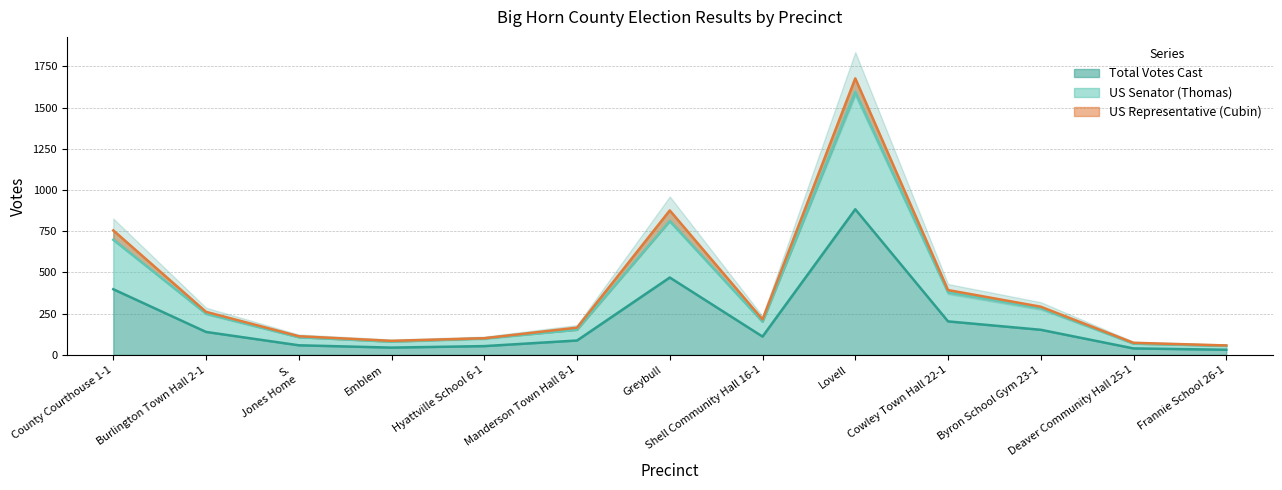

List the labels in order of Total Votes Cast value, largest first.

Lovell, Greybull, County Courthouse 1-1, Cowley Town Hall 22-1, Byron School Gym 23-1, Burlington Town Hall 2-1, Shell Community Hall 16-1, Manderson Town Hall 8-1, S. Jones Home, Hyattville School 6-1, Emblem, Deaver Community Hall 25-1, Frannie School 26-1